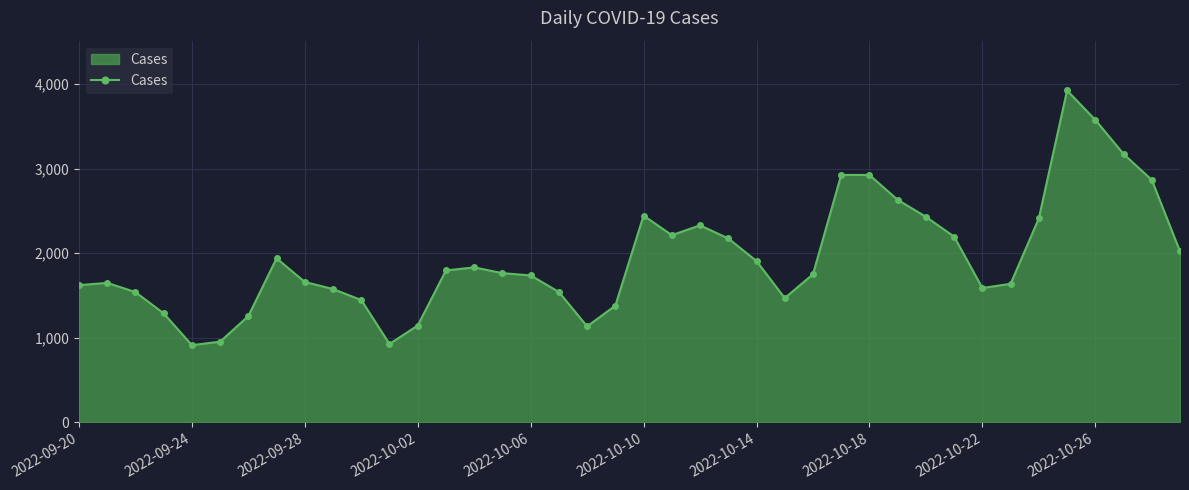

What is the sum of all values?

77686